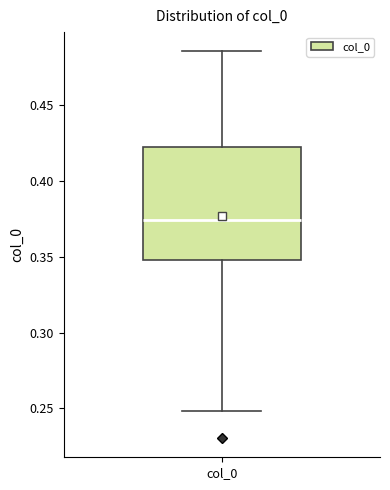

Transcribe this box plot: give where the median line is, the range the box spans, and where the two whiskers end, as read against the y-axis. The values are not printed on the chart, so give them approximately, as read against the axis.

median 0.375, box 0.350 to 0.420, whiskers 0.250 to 0.485